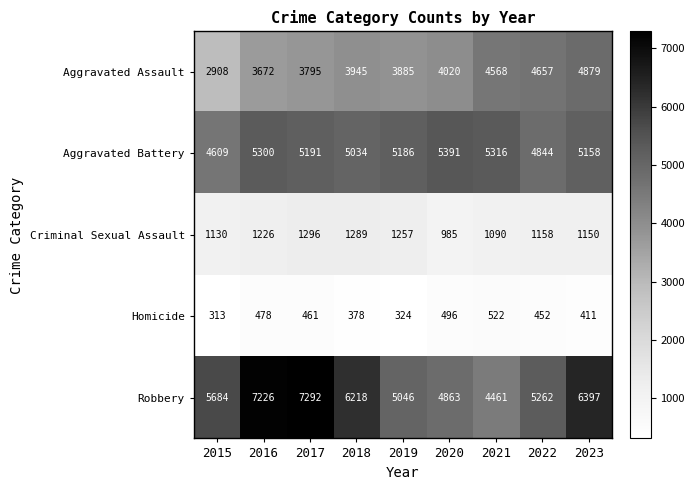

At which category is the sum across all series the highest?

2017